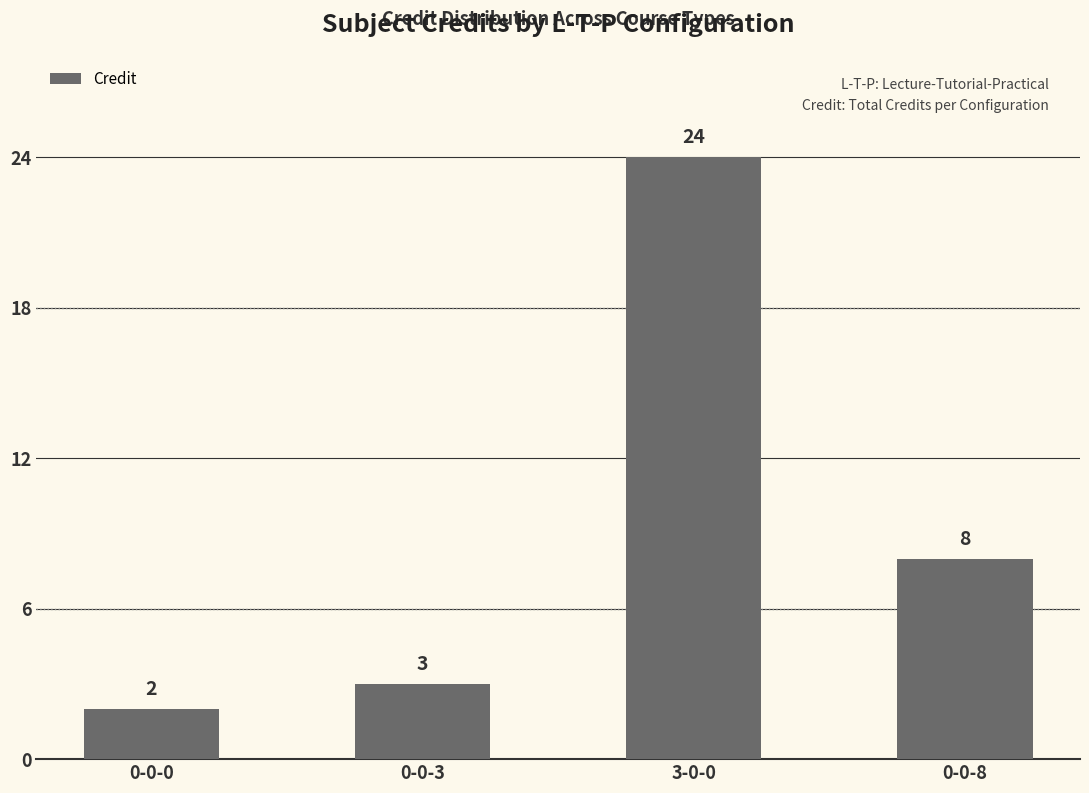

Approximately how many times larger is the value at 0-0-0 compared to 0-0-3?

0.7